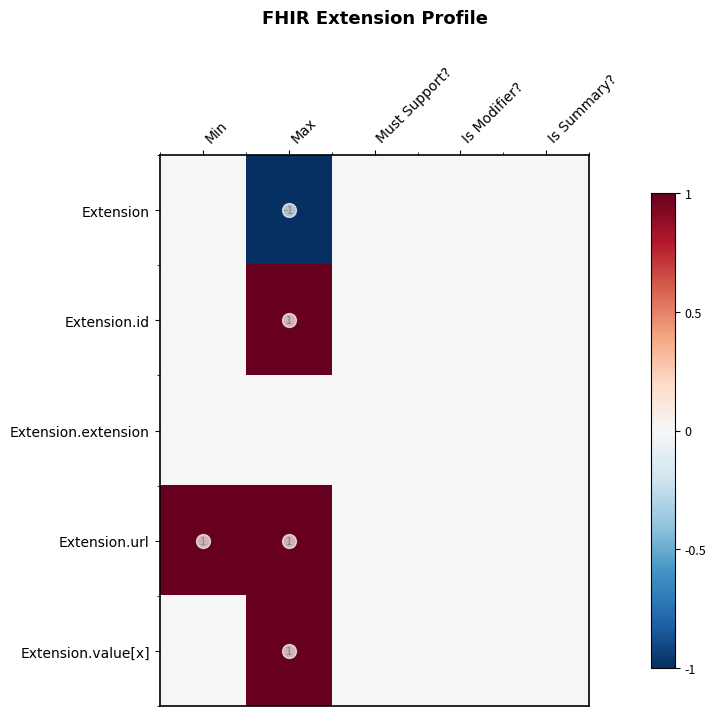

At which category is the sum across all series the highest?

Max